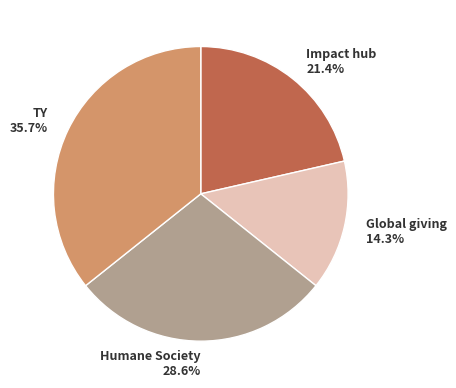

Between Humane Society and Impact hub, which is larger?

Humane Society